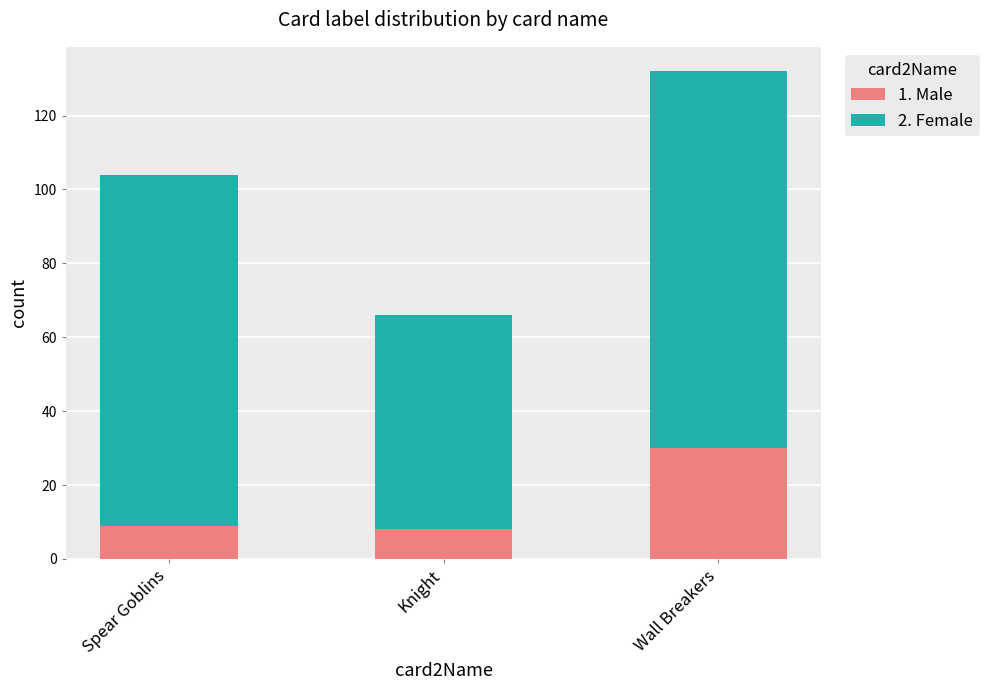

What is the total value across all series at Knight?

66